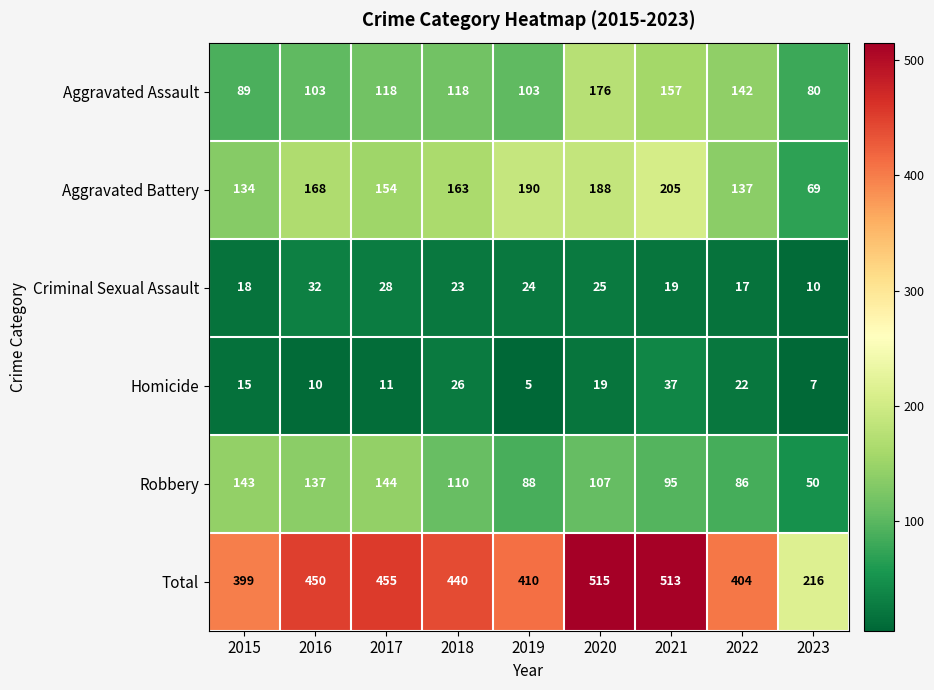

At which category is the sum across all series the highest?

2020